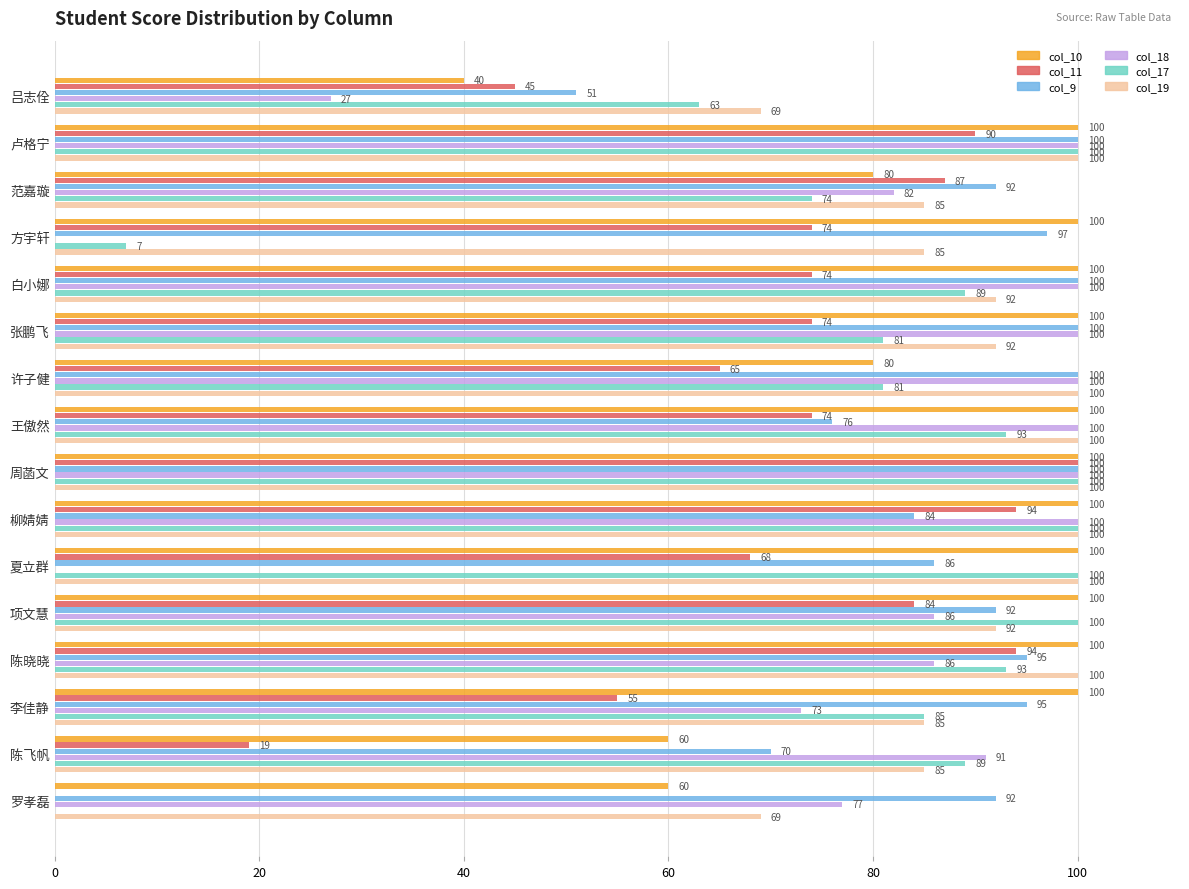

Which series changed the most between 许子健 and 王傲然?

col_9